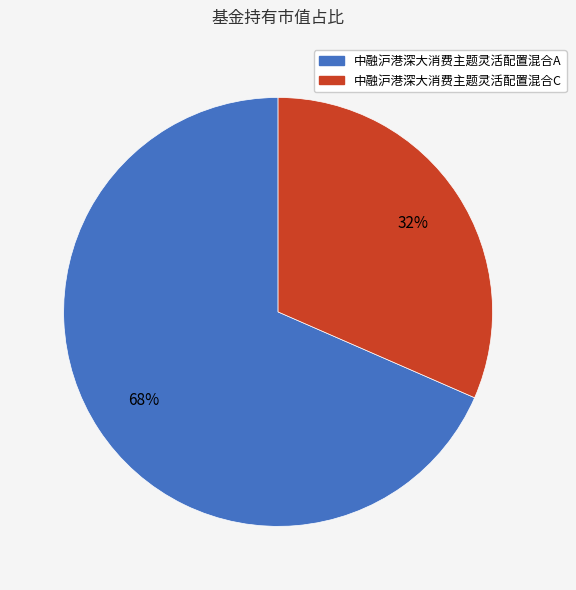

To the nearest percent, what is the combined percentage of 中融沪港深大消费主题灵活配置混合A and 中融沪港深大消费主题灵活配置混合C?

100%